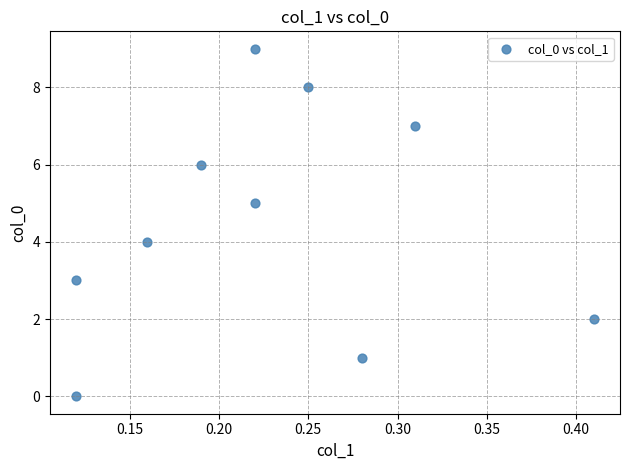

Count the number of points in this scatter plot.

10